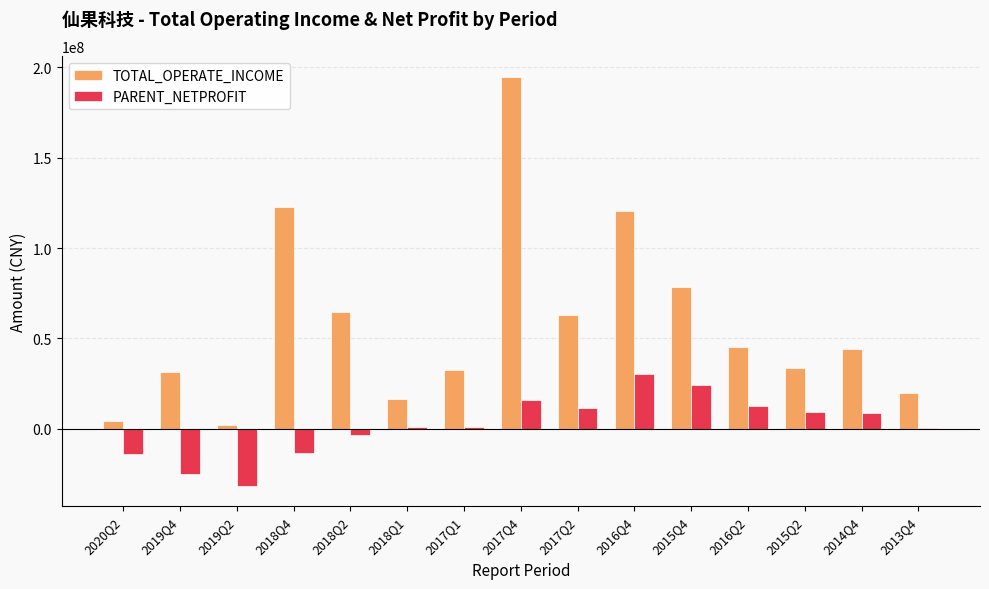

True or false: TOTAL_OPERATE_INCOME has a value of 14985617.2 at 2019Q4.

False